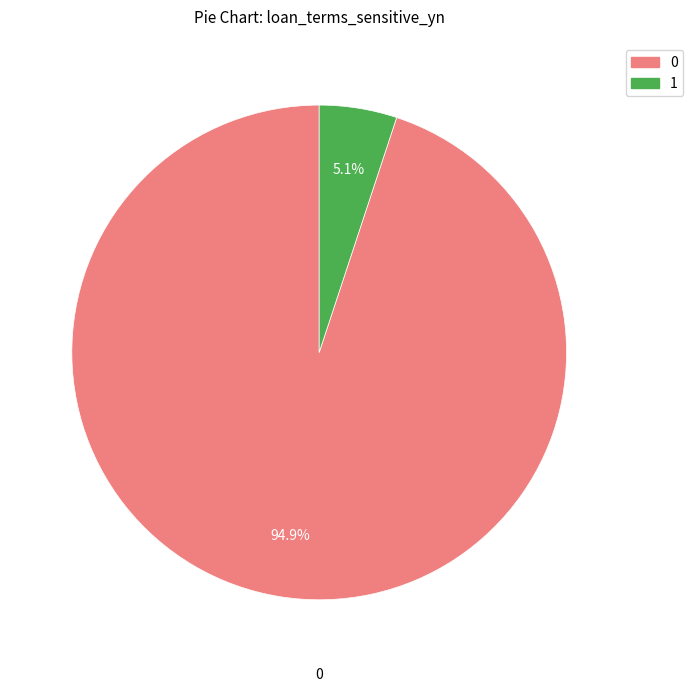

Is there a majority slice in this chart?

Yes